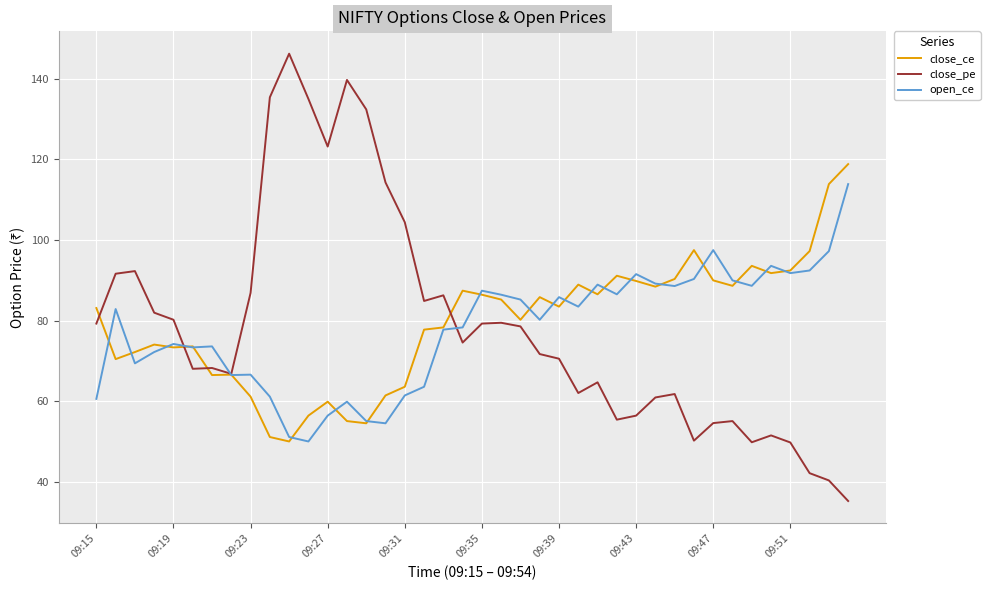

What is the difference between the maximum and second lowest values in the close_pe series?

105.7